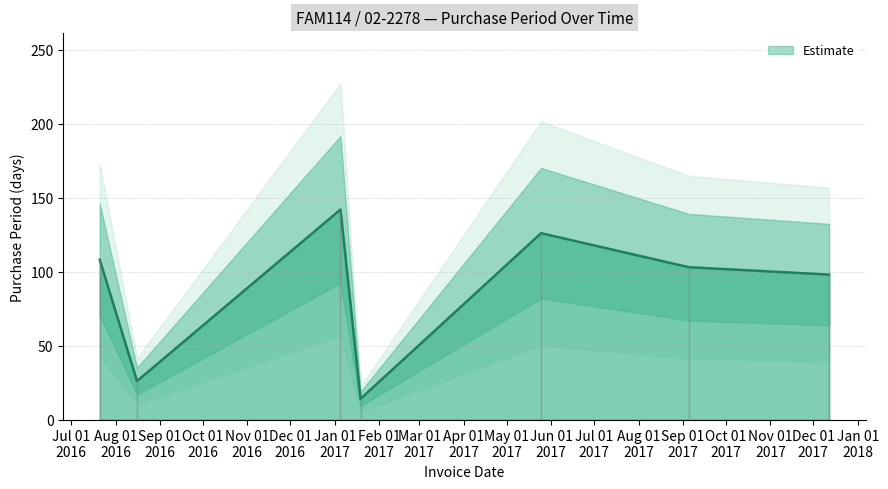

What is the ratio of the value at 2017-01-05 to the value at 2017-05-25?

1.1